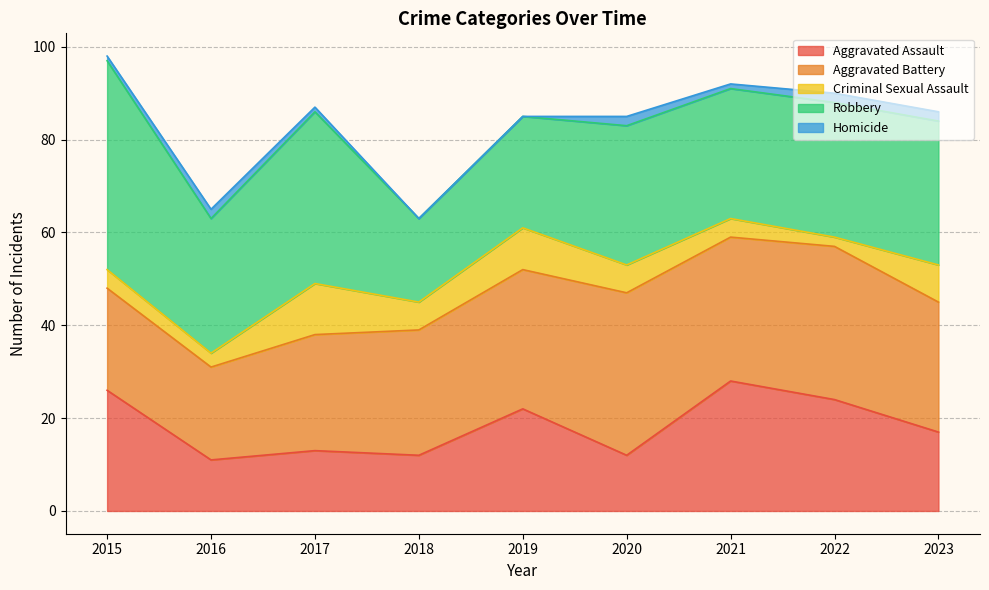

At which category is the sum across all series the highest?

2015